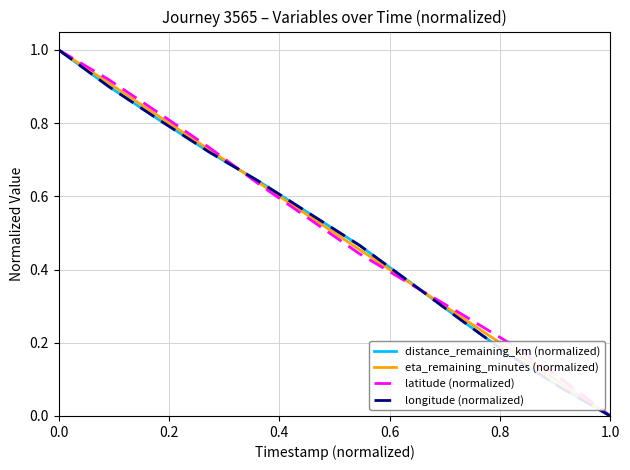

How many series are shown in this chart?

4